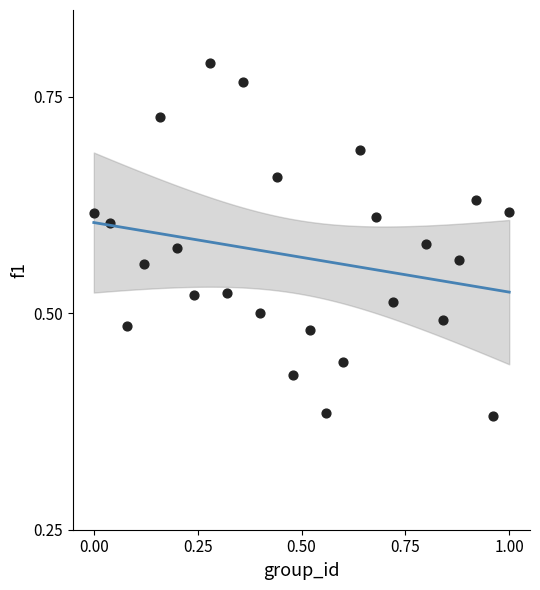

What is the range of X values (max minus min)?

1.0